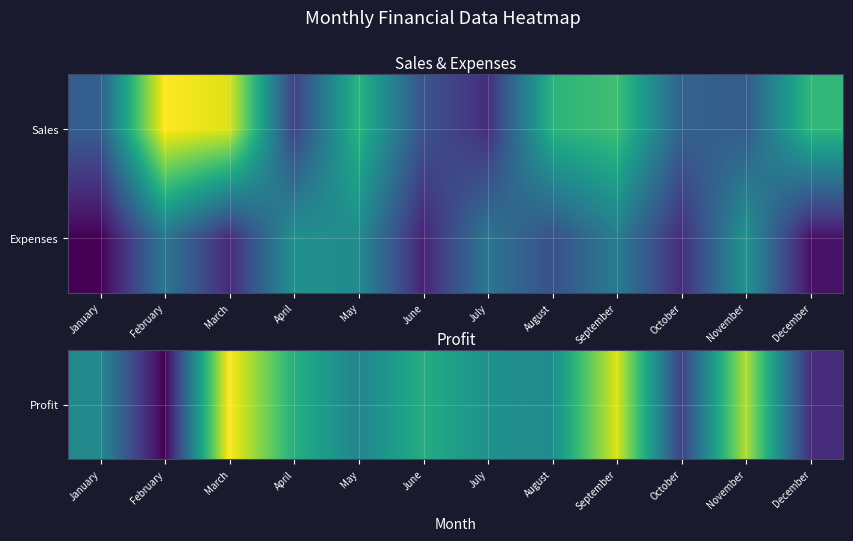

What is the total value across all series at December?

1438